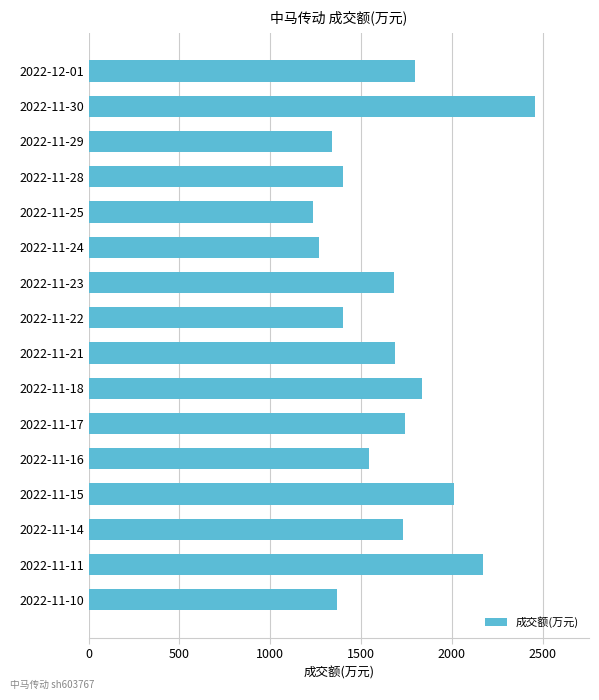

What is the label of the 12th bar from the top?

2022-11-16